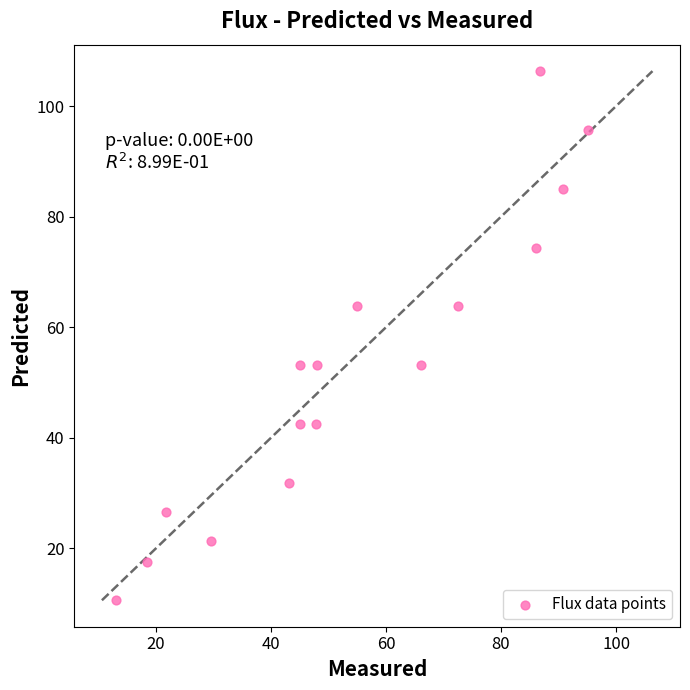

What is the range of X values (max minus min)?

81.9